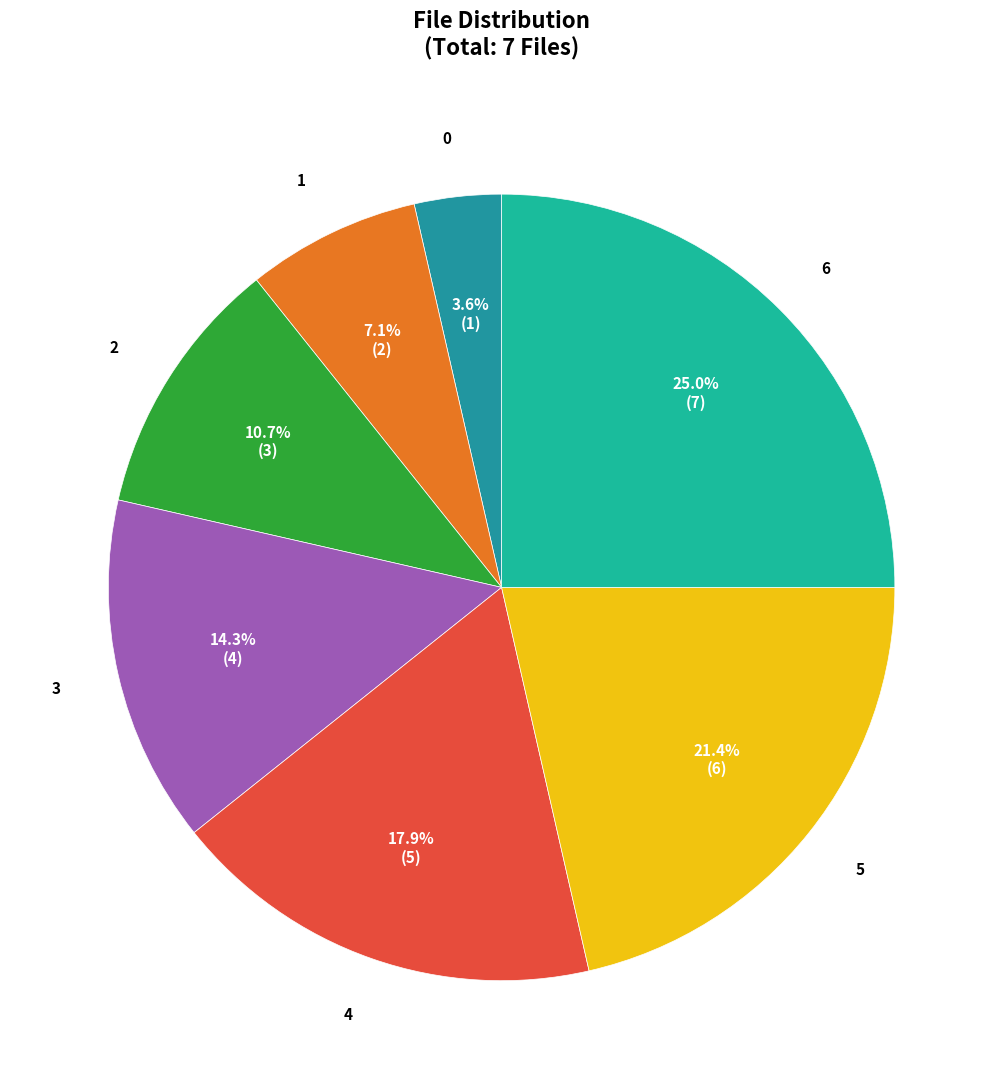

To the nearest percent, what is the average slice percentage?

14%